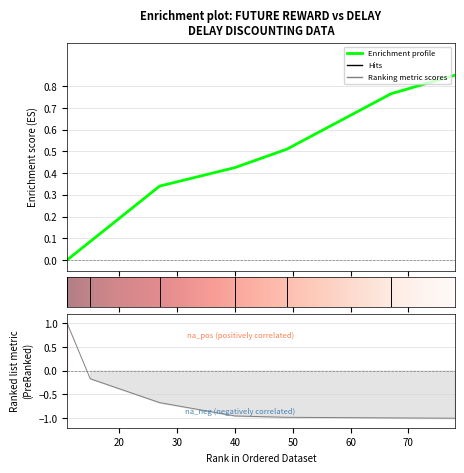

True or false: Enrichment profile has more than 0 points higher than both neighbors.

False